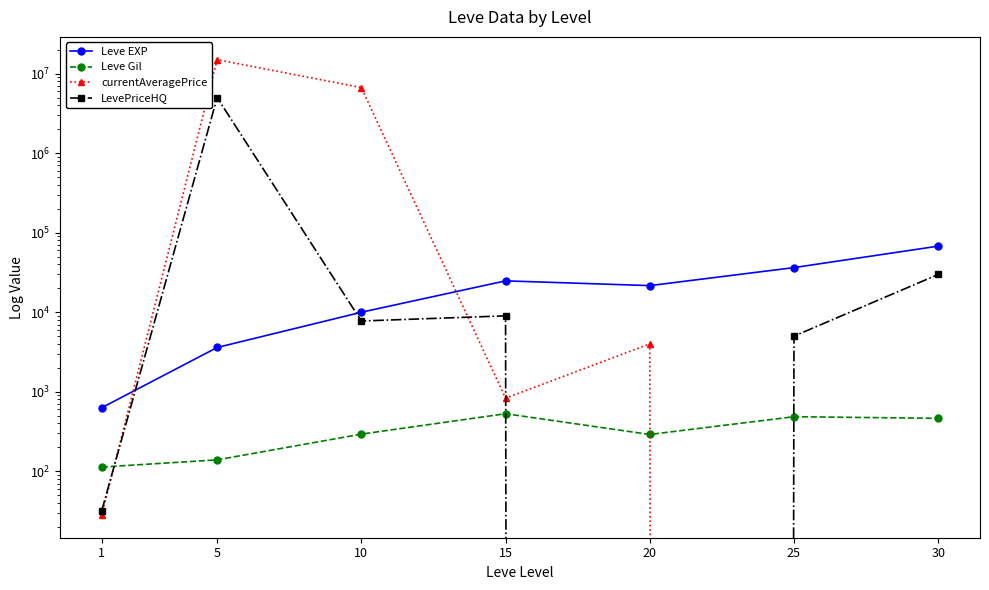

Reading left to right, extract all data points from this chart.

Leve EXP: 630.0	3600.0	9990.0	24790.0	21600.0	36390.0	67730.0
Leve Gil: 113.0	139.0	293.0	529.0	290.0	485.0	463.0
currentAveragePrice: 28.2	15000000.0	6687084.0	829.3	4000.0	0.0	0.0
LevePriceHQ: 32.0	5005000.0	7750.0	9000.0	0.0	5000.0	29806.8